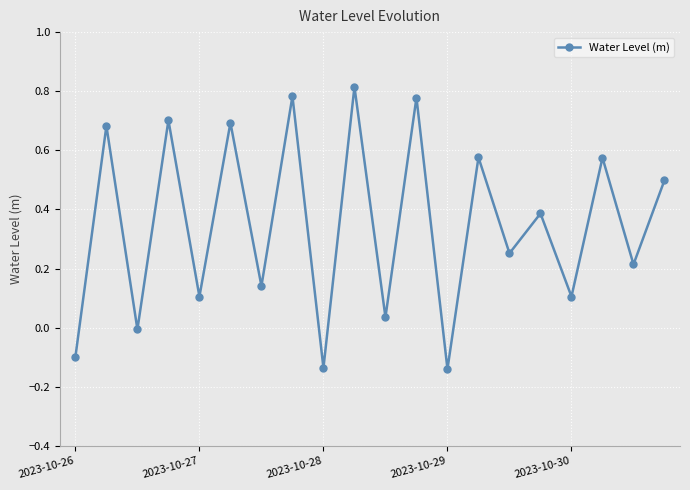

What is the value of the 16th point from the left?

0.4